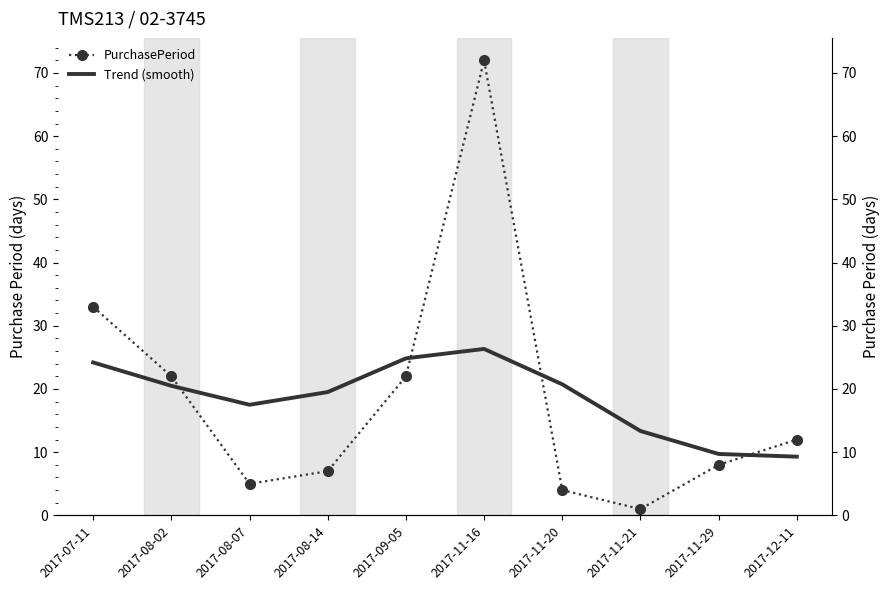

Rank the series by their maximum value, from highest to lowest.

PurchasePeriod, Trend (smooth)